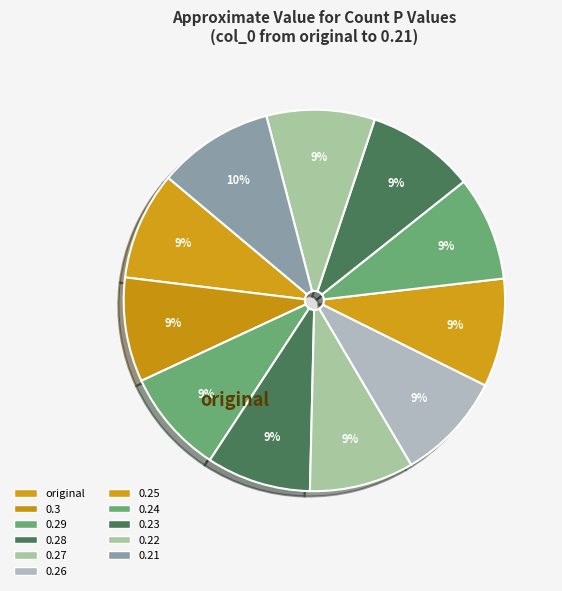

What is the total percentage of 0.26 and 0.3?

18.0%